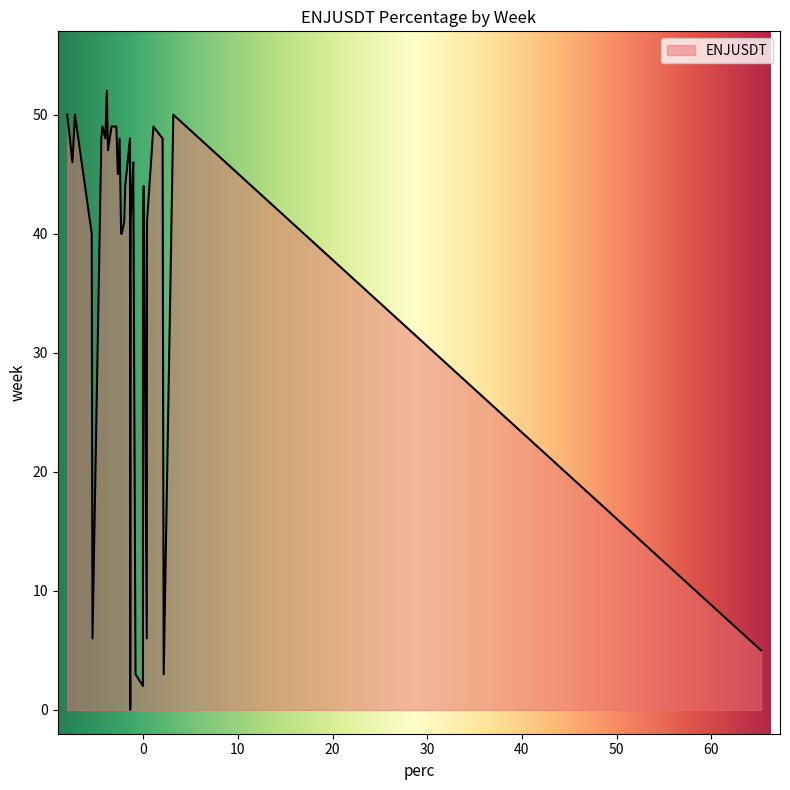

What is the difference between the maximum and minimum values?

52